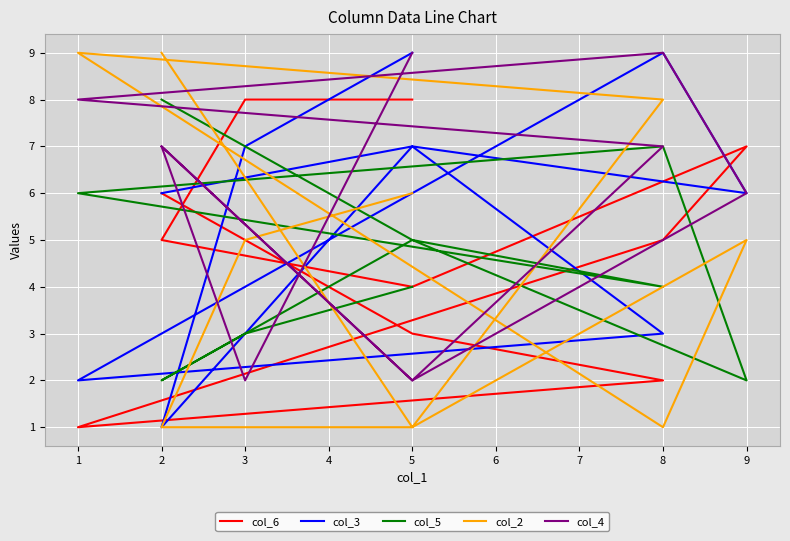

Reading left to right, what are all the values shown in this chart?

col_6: 6	3	2	1	5	7	4	5	8	8
col_3: 6	7	3	2	9	6	7	1	7	9
col_5: 8	5	4	6	7	2	5	2	3	4
col_2: 9	1	8	9	1	5	1	1	5	6
col_4: 7	2	7	8	9	6	2	7	2	9